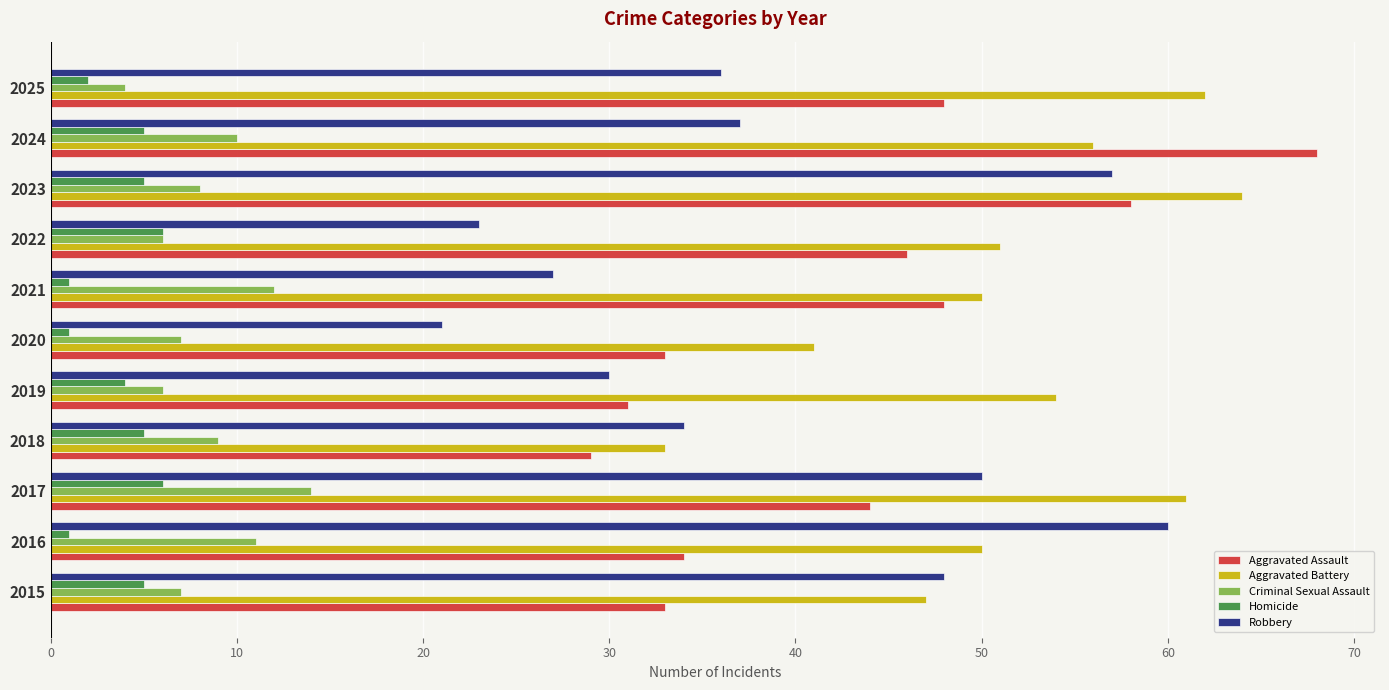

At which category is the sum across all series the highest?

2023